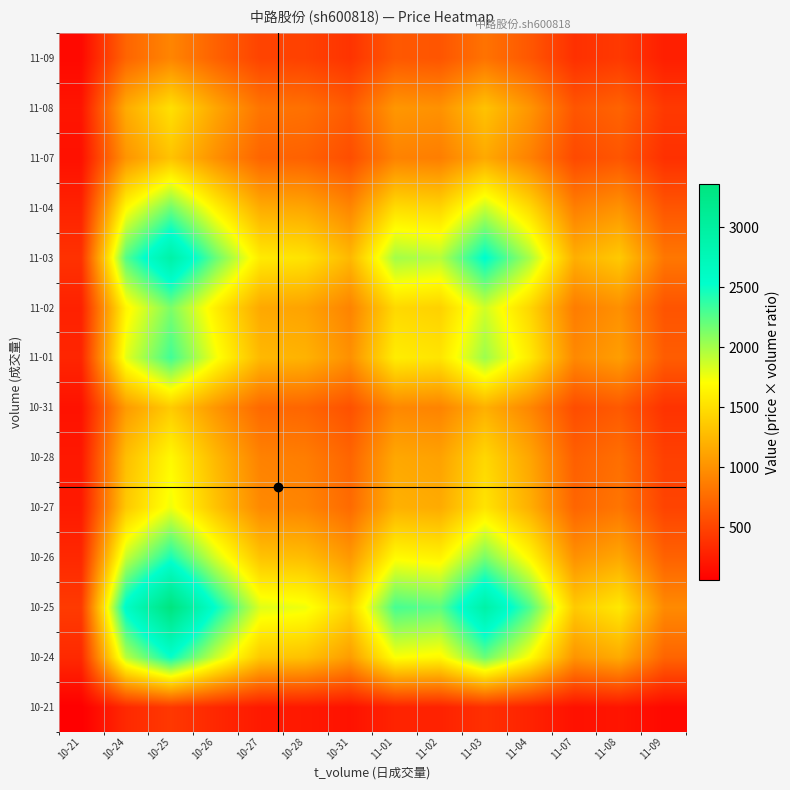

What is the spread (max minus min) of values at 10-25?

2930.7